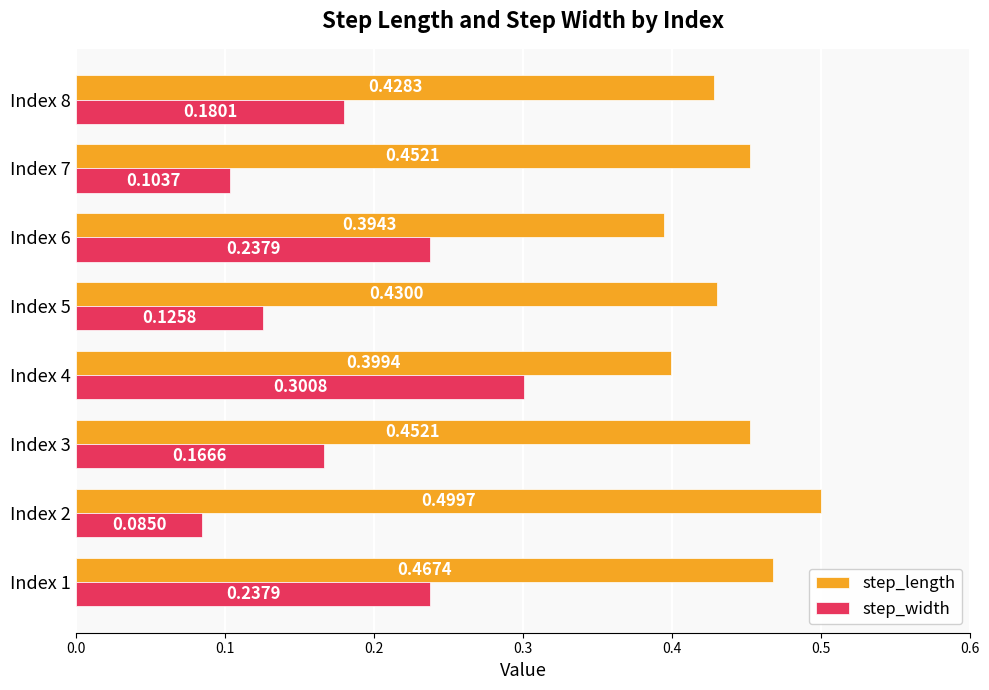

Which series has the widest spread of values?

step_width